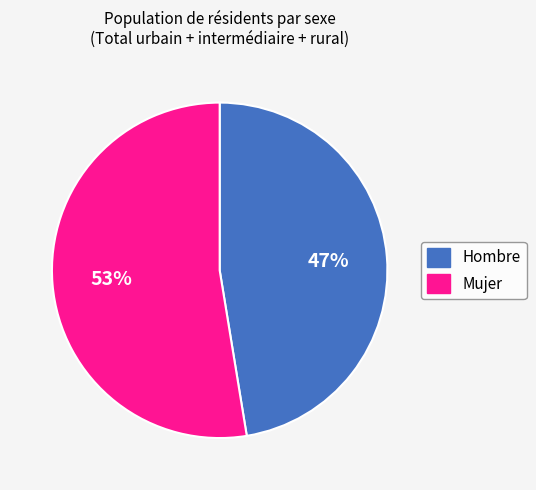

Is the sum of Mujer and Hombre greater than half?

Yes